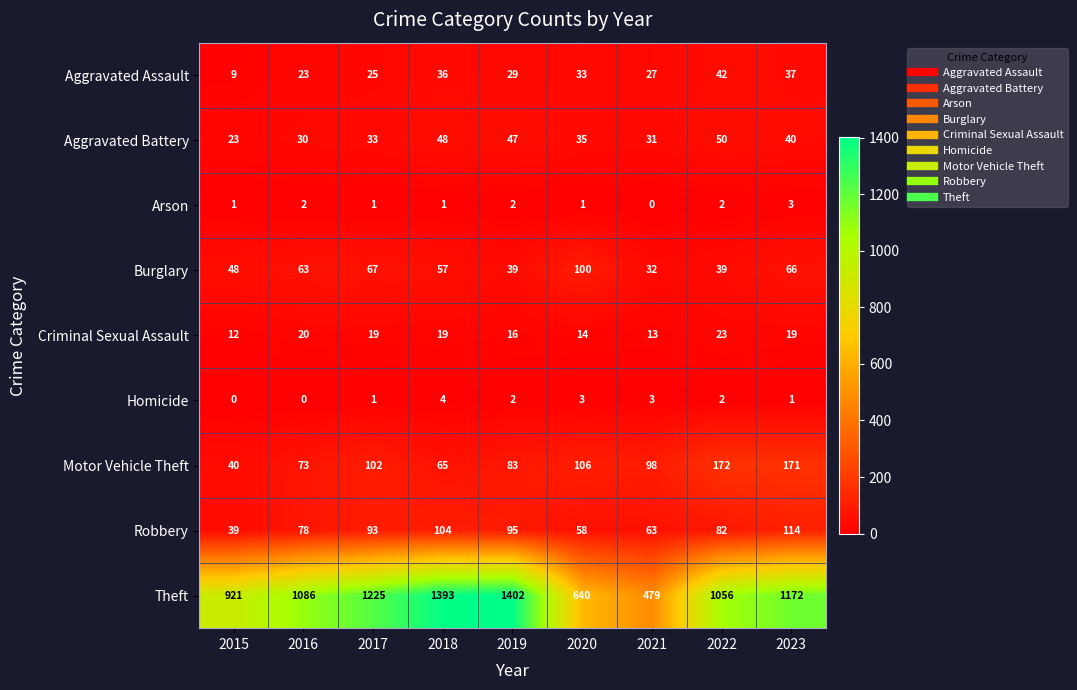

Where does the Motor Vehicle Theft series first go above 98?

2017